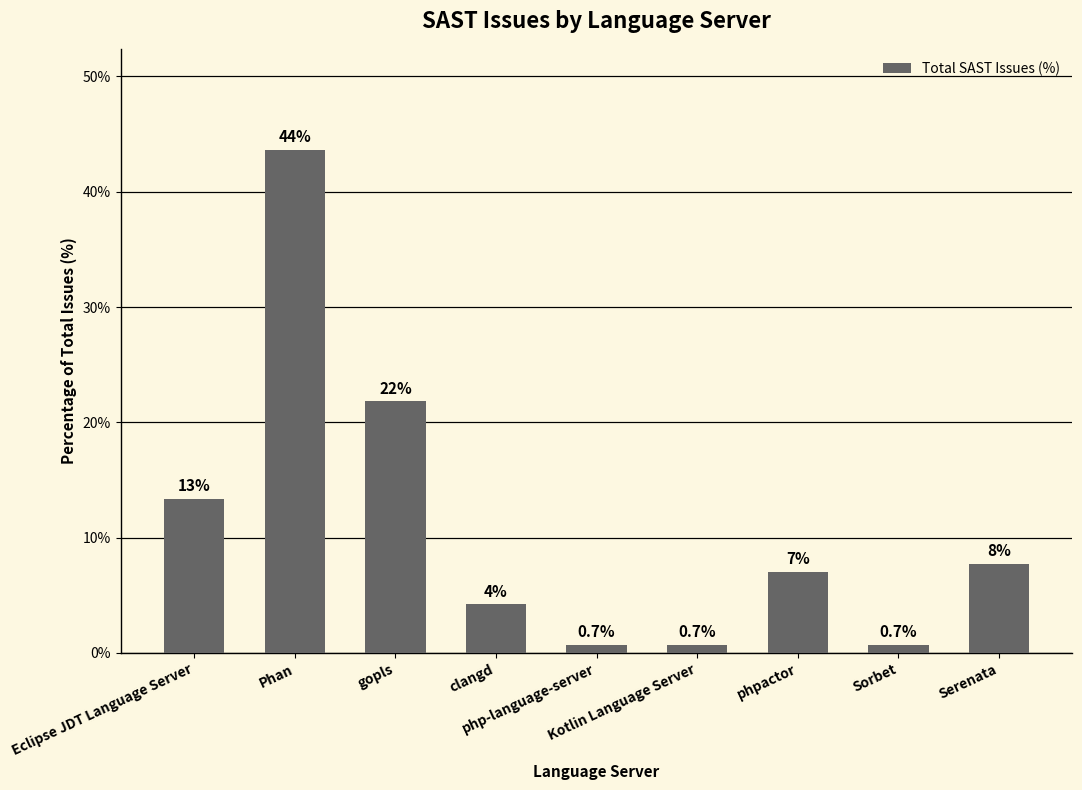

How many bars are there in total?

9